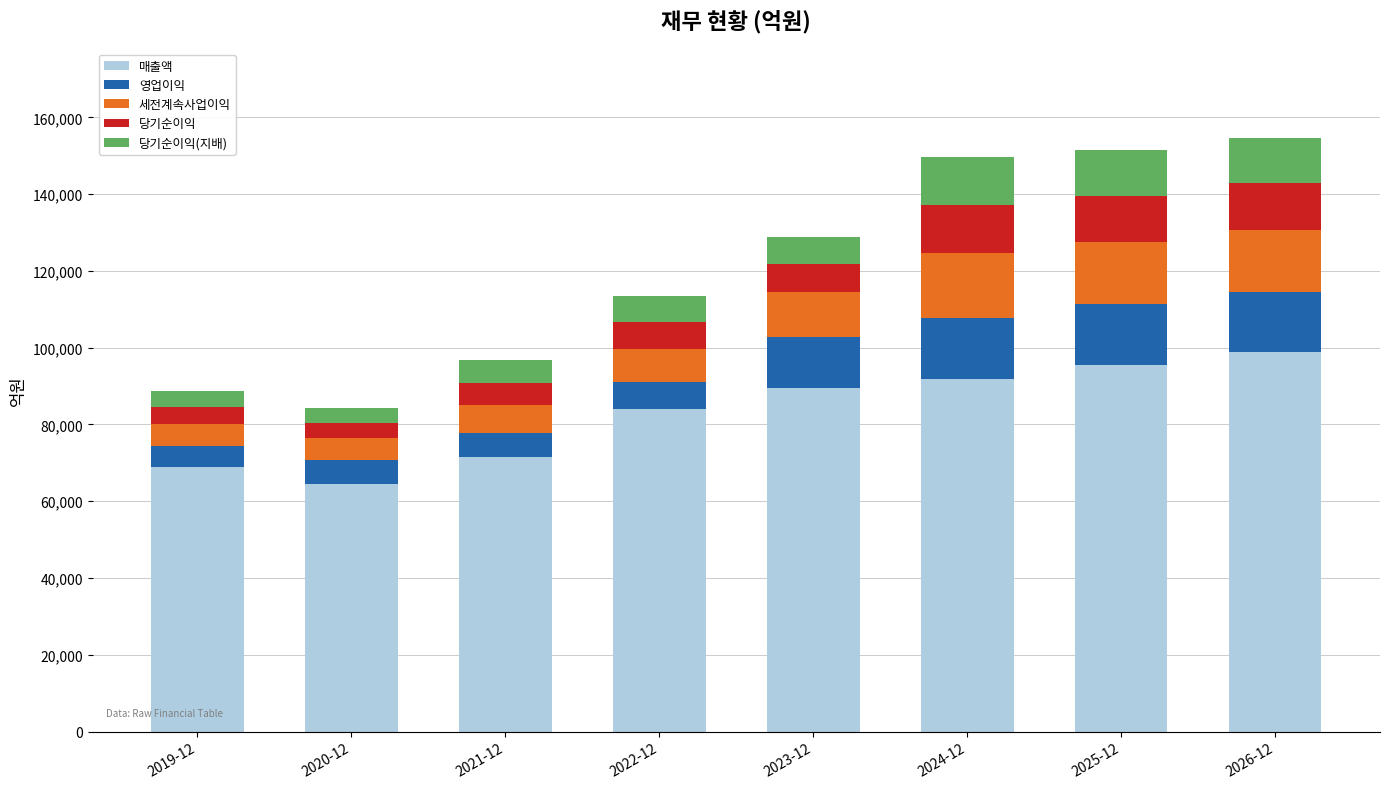

What is the minimum value for 매출액?

64531